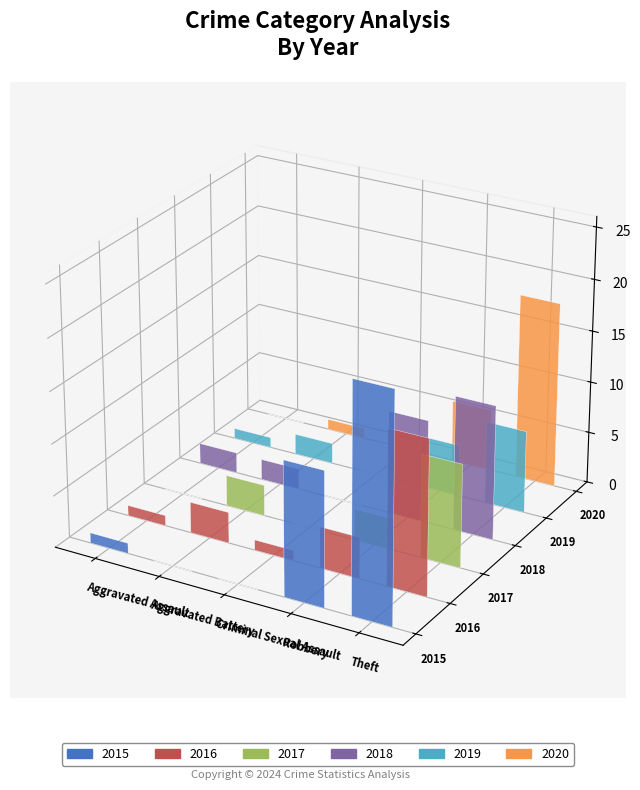

How many values in the 2020 series are below 1?

2